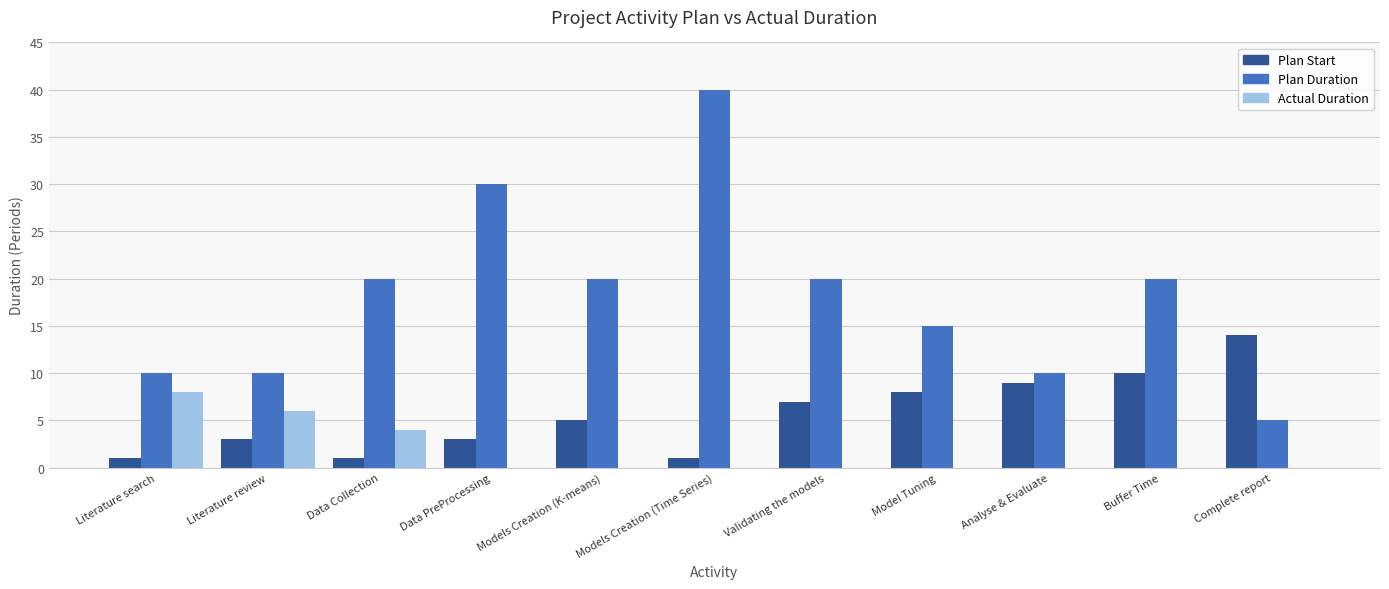

Between Data Collection and Data PreProcessing, which series saw the biggest shift?

Plan Duration